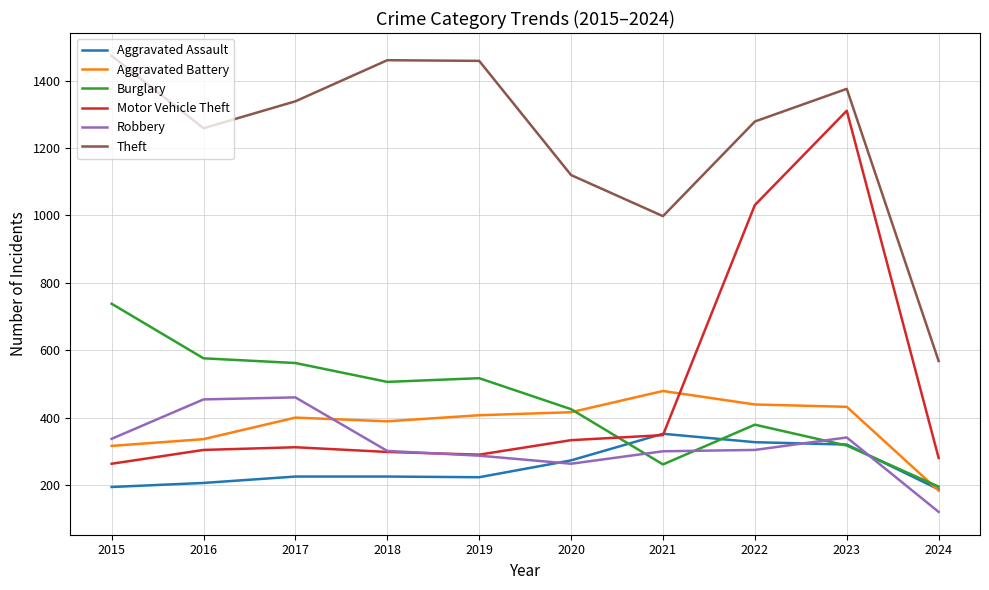

How many lines are shown in the chart?

6